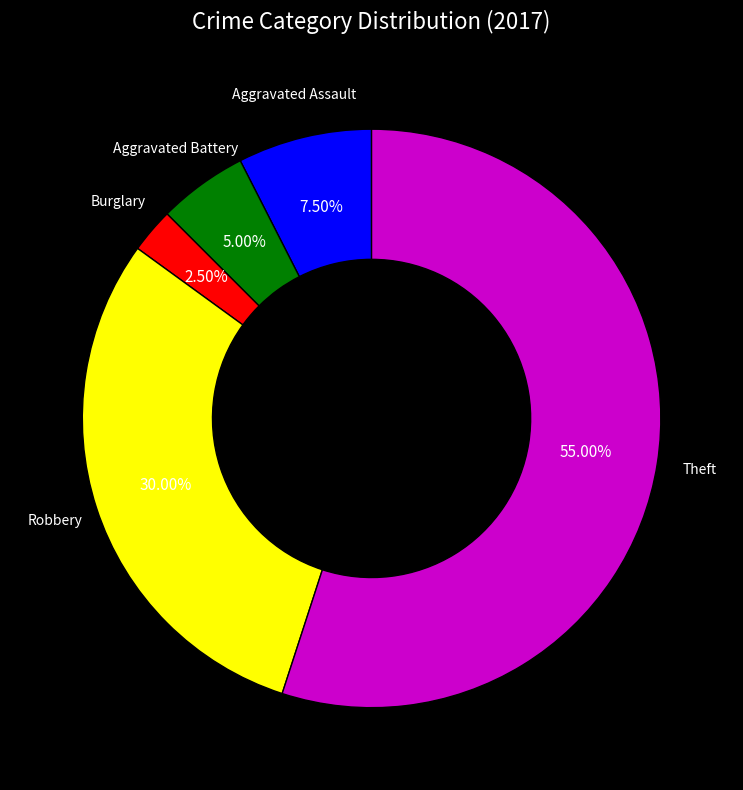

Does any single category account for the majority?

Yes